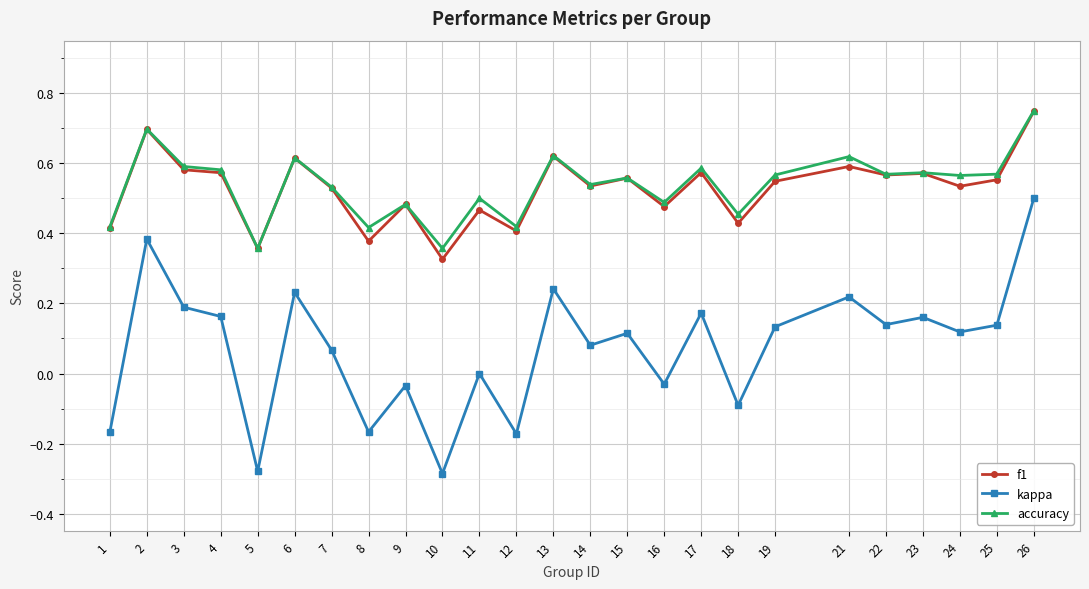

Where is kappa nearest to the value 0?

11